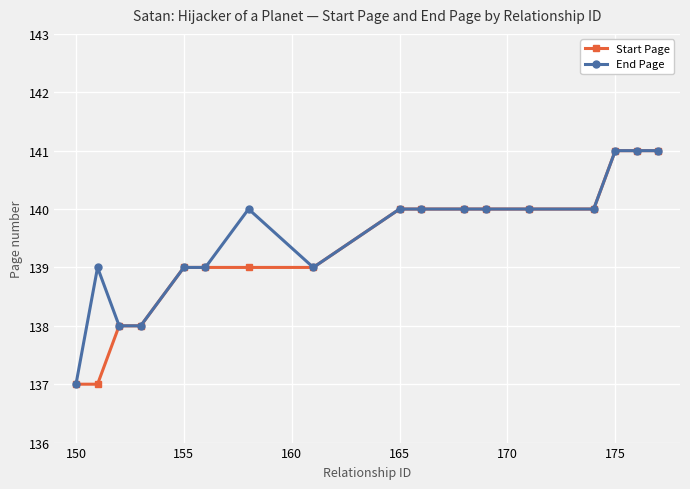

What is the minimum value for Start Page?

137